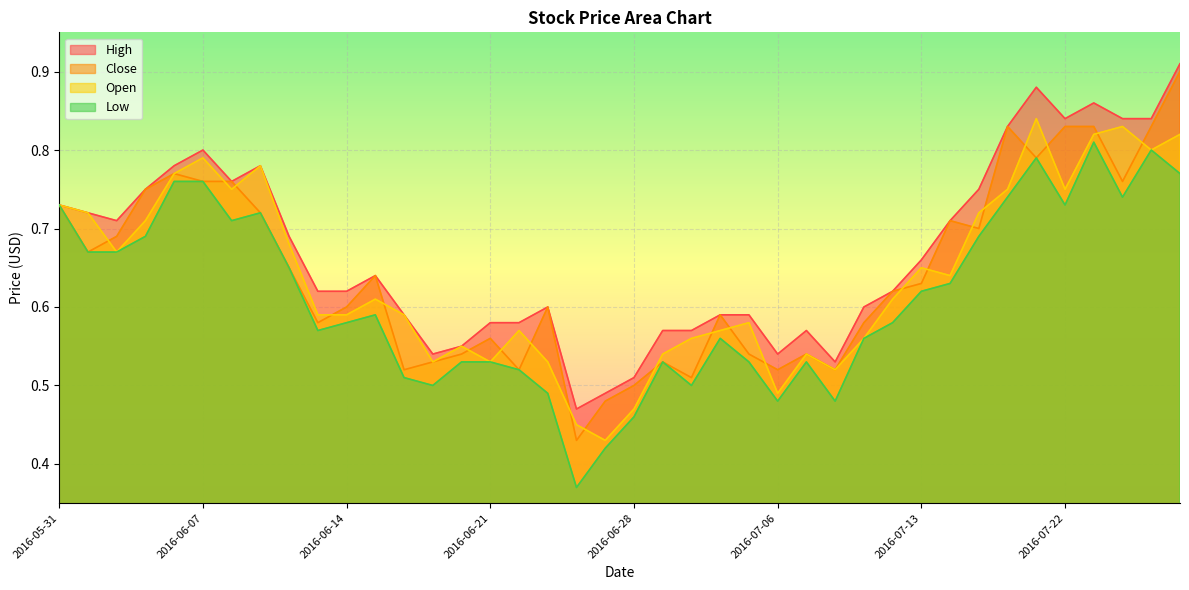

Reading right to left, extract all data points from this chart.

High: 0.9	0.8	0.8	0.9	0.8	0.9	0.8	0.8	0.7	0.7	0.6	0.6	0.5	0.6	0.5	0.6	0.6	0.6	0.6	0.5	0.5	0.5	0.6	0.6	0.6	0.6	0.5	0.6	0.6	0.6	0.6	0.7	0.8	0.8	0.8	0.8	0.8	0.7	0.7	0.7
Close: 0.9	0.8	0.8	0.8	0.8	0.8	0.8	0.7	0.7	0.6	0.6	0.6	0.5	0.5	0.5	0.5	0.6	0.5	0.5	0.5	0.5	0.4	0.6	0.5	0.6	0.5	0.5	0.5	0.6	0.6	0.6	0.7	0.7	0.8	0.8	0.8	0.8	0.7	0.7	0.7
Open: 0.8	0.8	0.8	0.8	0.8	0.8	0.8	0.7	0.6	0.7	0.6	0.6	0.5	0.5	0.5	0.6	0.6	0.6	0.5	0.5	0.4	0.5	0.5	0.6	0.5	0.6	0.5	0.6	0.6	0.6	0.6	0.7	0.8	0.8	0.8	0.8	0.7	0.7	0.7	0.7
Low: 0.8	0.8	0.7	0.8	0.7	0.8	0.7	0.7	0.6	0.6	0.6	0.6	0.5	0.5	0.5	0.5	0.6	0.5	0.5	0.5	0.4	0.4	0.5	0.5	0.5	0.5	0.5	0.5	0.6	0.6	0.6	0.7	0.7	0.7	0.8	0.8	0.7	0.7	0.7	0.7